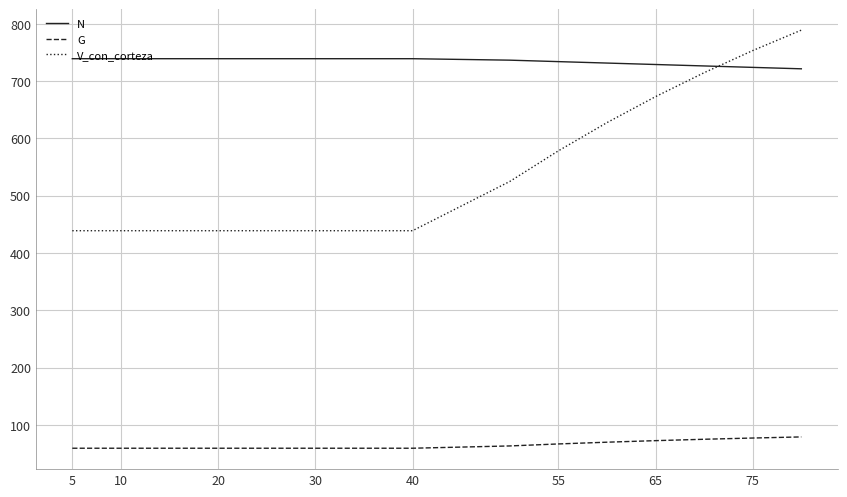

What is the maximum value shown in the chart?

789.1